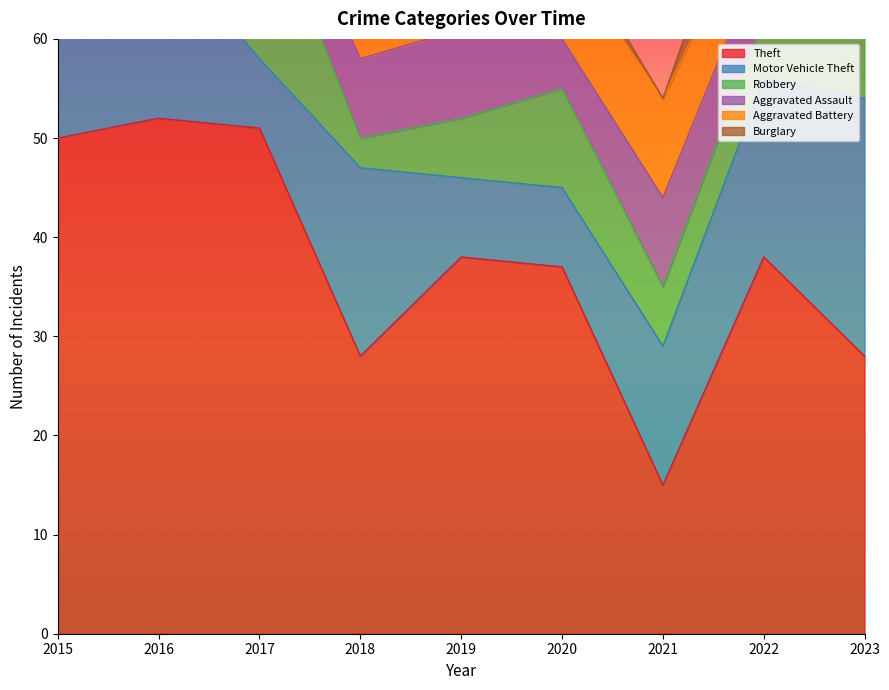

How many interior local peaks does the Burglary series have?

3